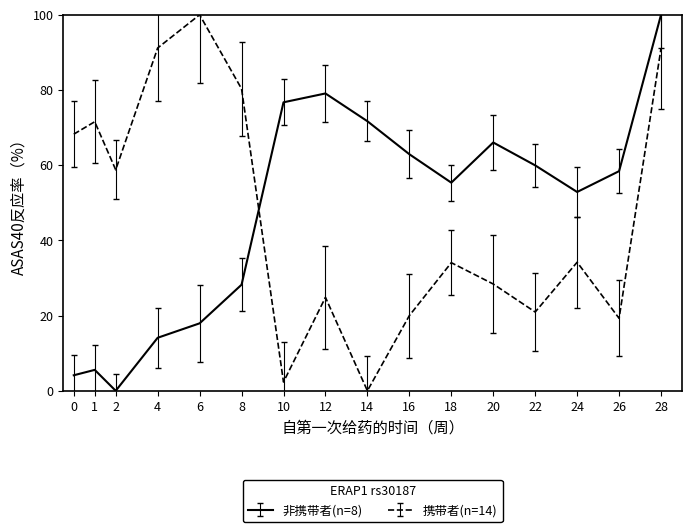

At how many categories does at least one series exceed 29?

16